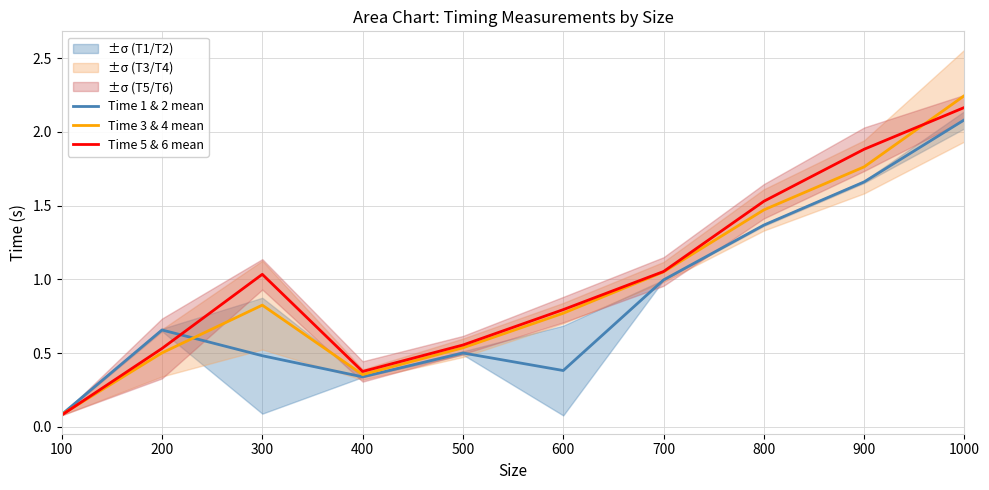

Reading right to left, extract all data points from this chart.

Time 1 & 2 mean: 1000=2.1	900=1.7	800=1.4	700=1.0	600=0.4	500=0.5	400=0.3	300=0.5	200=0.7	100=0.1
Time 3 & 4 mean: 1000=2.2	900=1.8	800=1.5	700=1.1	600=0.8	500=0.5	400=0.4	300=0.8	200=0.5	100=0.1
Time 5 & 6 mean: 1000=2.2	900=1.9	800=1.5	700=1.1	600=0.8	500=0.6	400=0.4	300=1.0	200=0.5	100=0.1